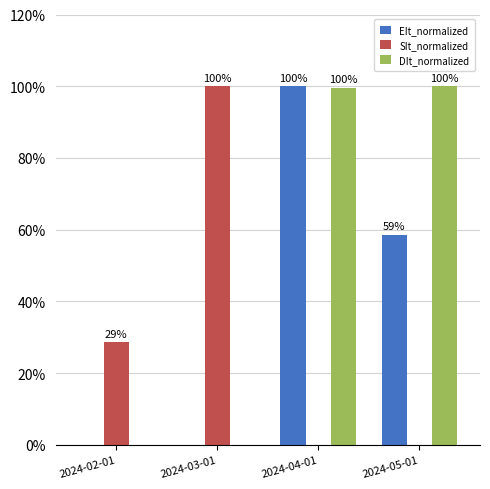

Does the chart contain stacked bars?

No